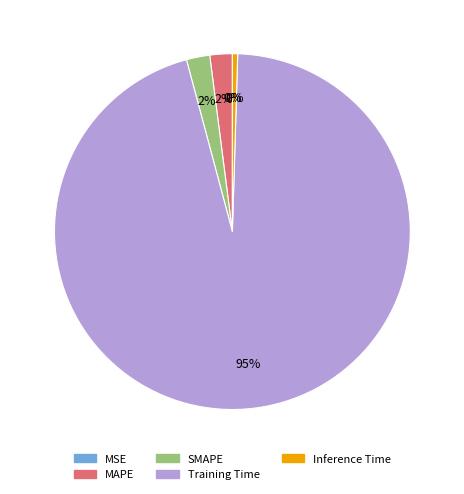

Which category has the biggest portion of the pie?

Training Time